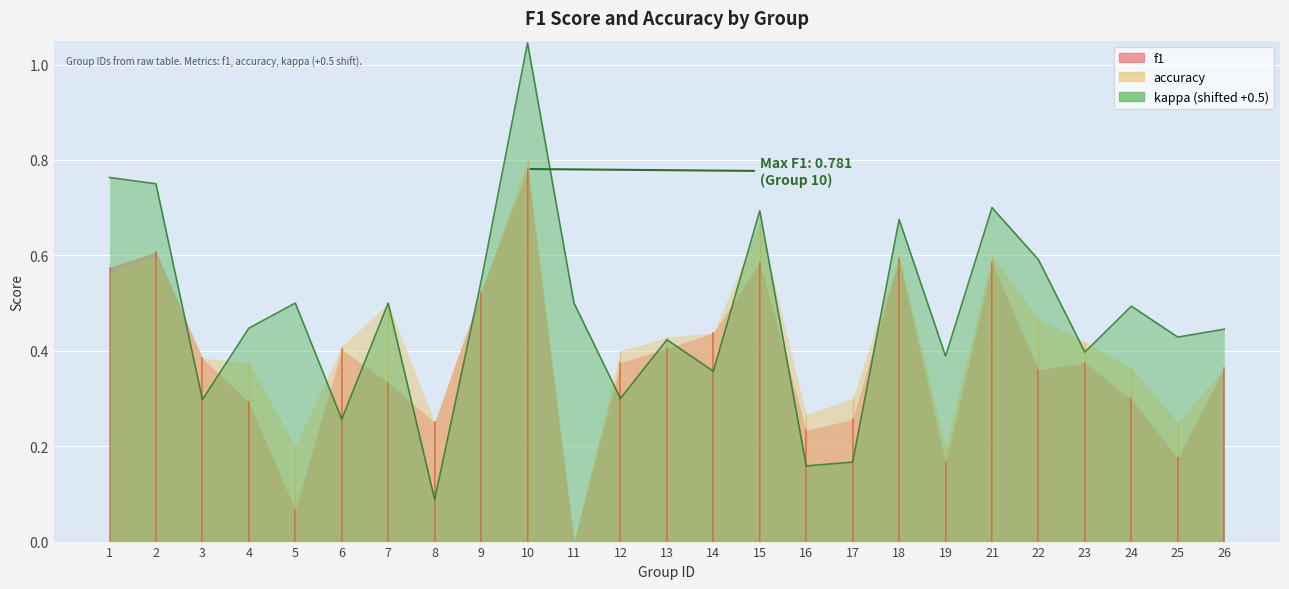

List the labels in order of f1 value, smallest first.

11, 5, 19, 25, 16, 8, 17, 4, 24, 7, 22, 26, 23, 12, 3, 6, 13, 14, 9, 1, 21, 15, 18, 2, 10